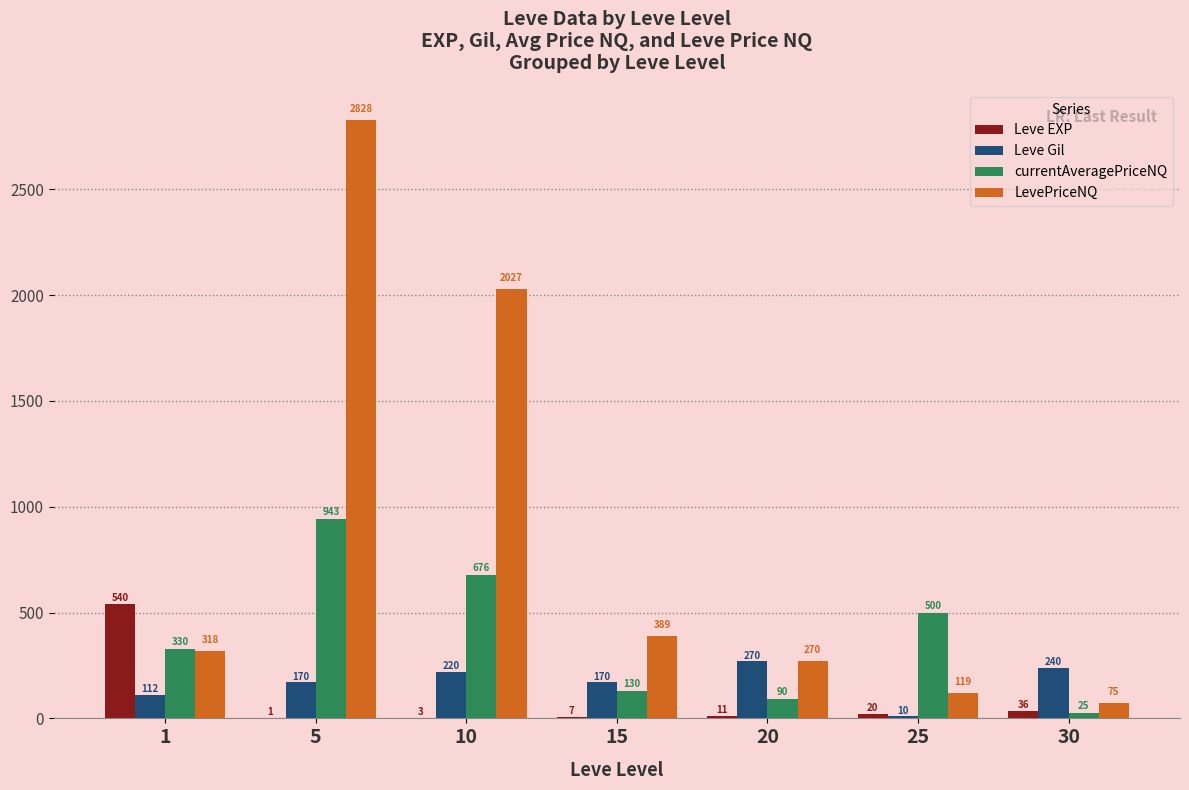

Count the number of data series in this chart.

4